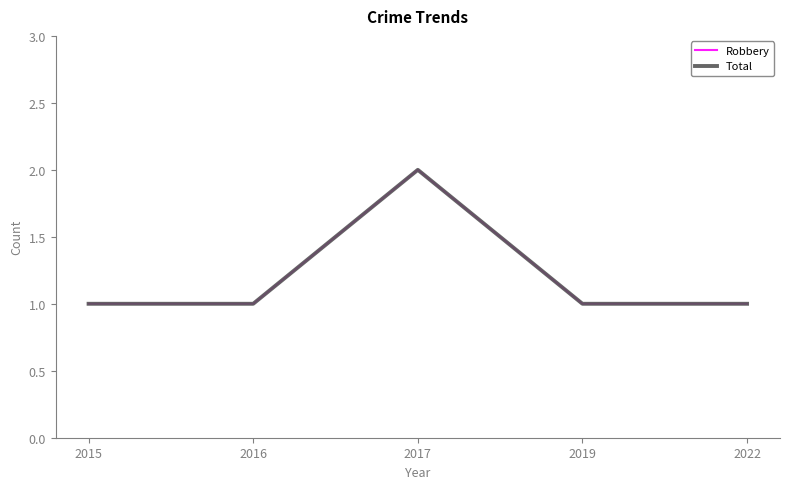

How many Total values are between 1 and 2?

5